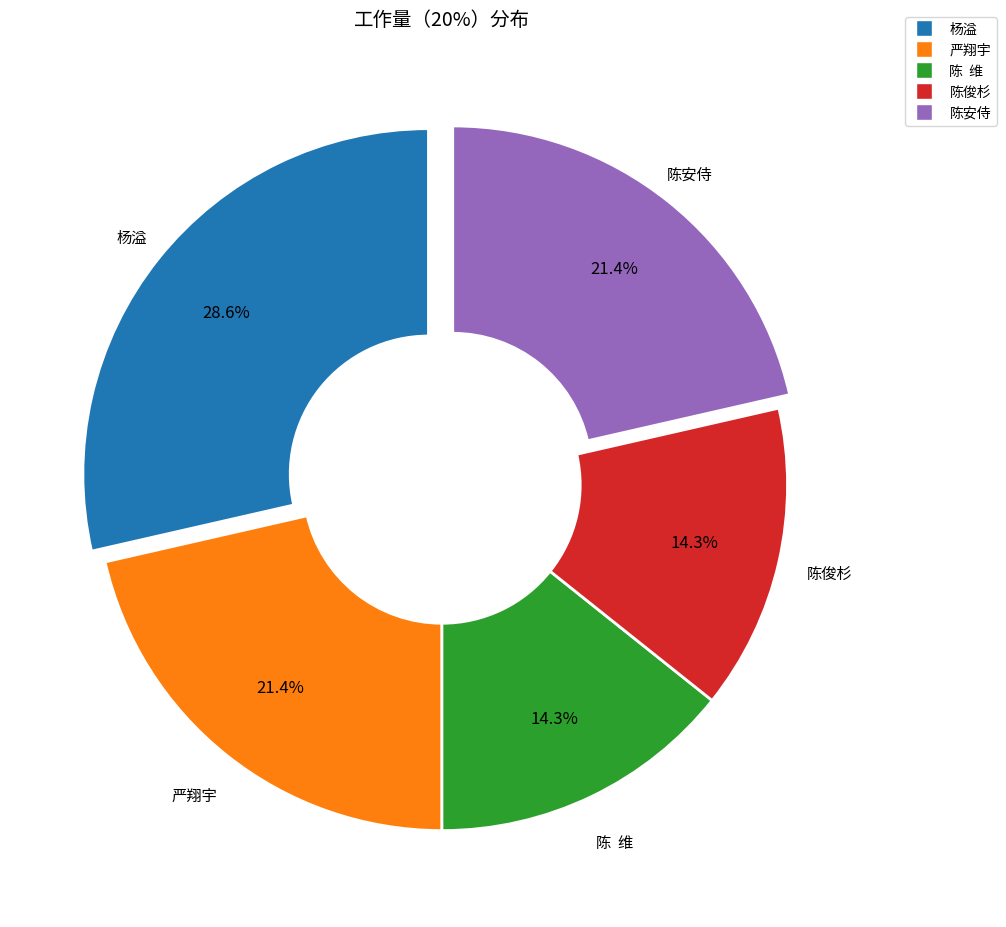

What percentage do 严翔宇 and 杨溢 together represent?

50.0%